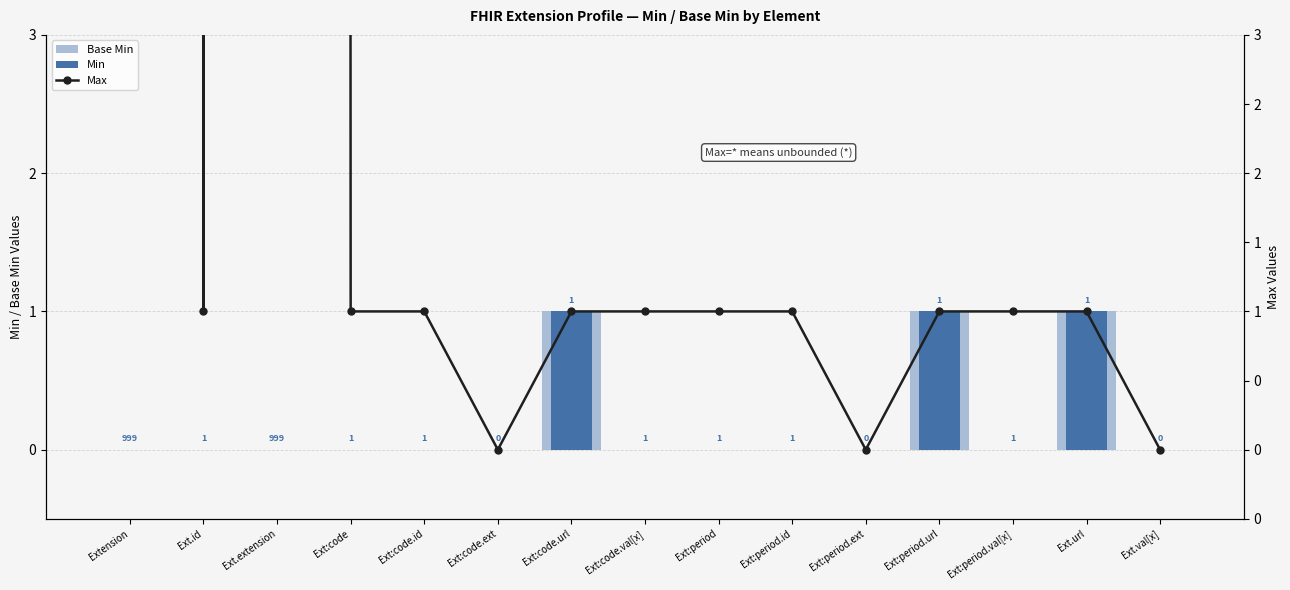

Which series has the largest range (max minus min)?

Max